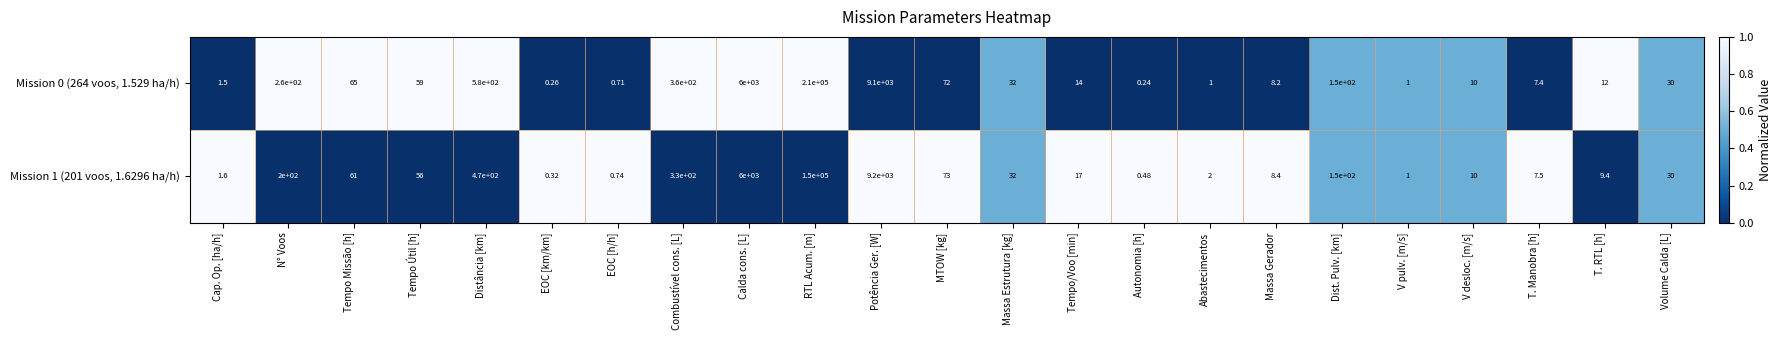

Which series has the largest total across all categories?

Mission 0 (264 voos, 1.529 ha/h)